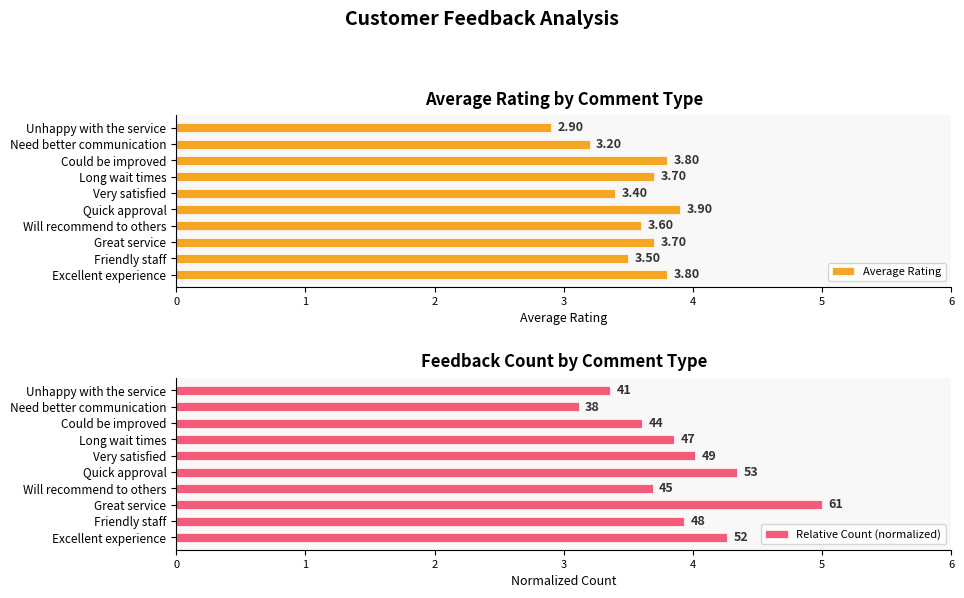

What is the smallest value displayed?

2.9